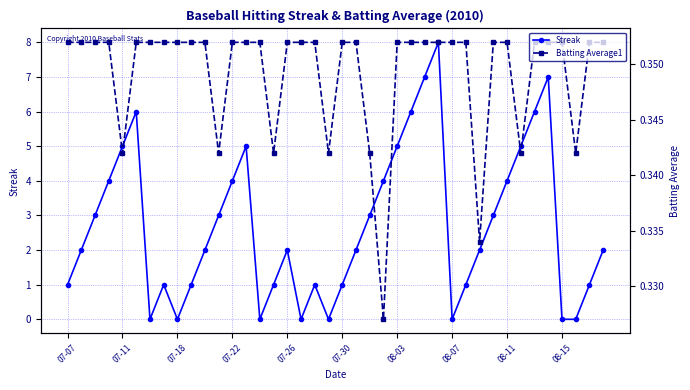

The value of Batting Average1 at 08-15 is 0.2. True or false?

False